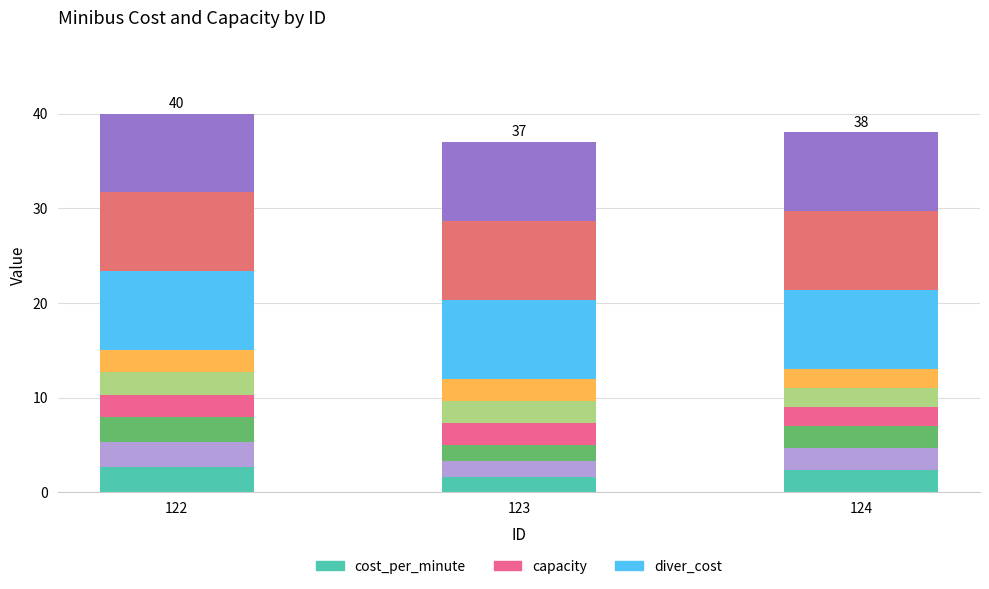

Which series changed the most between 122 and 123?

cost_per_minute